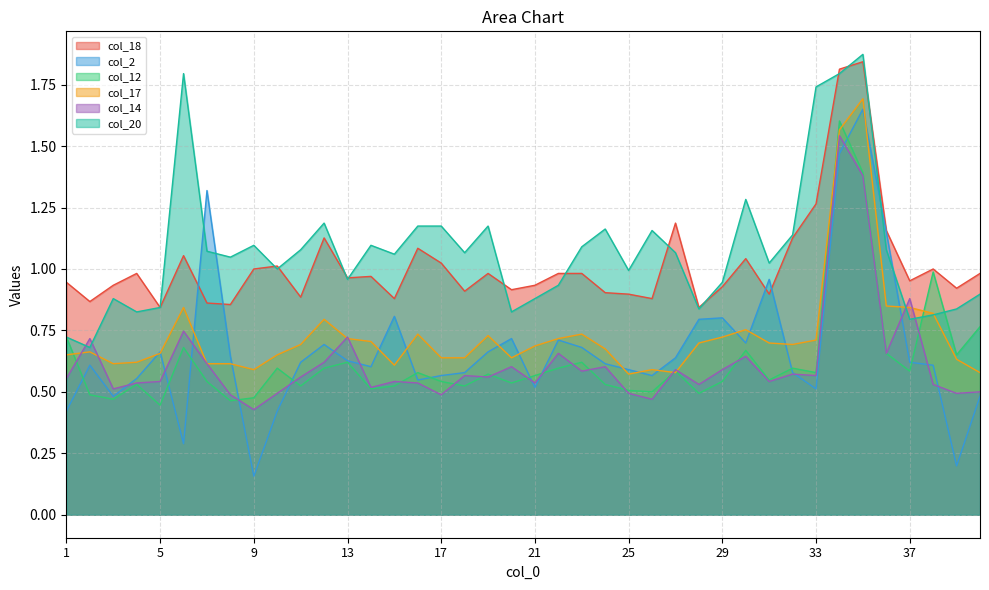

What is the sum of all col_14 values?

24.7